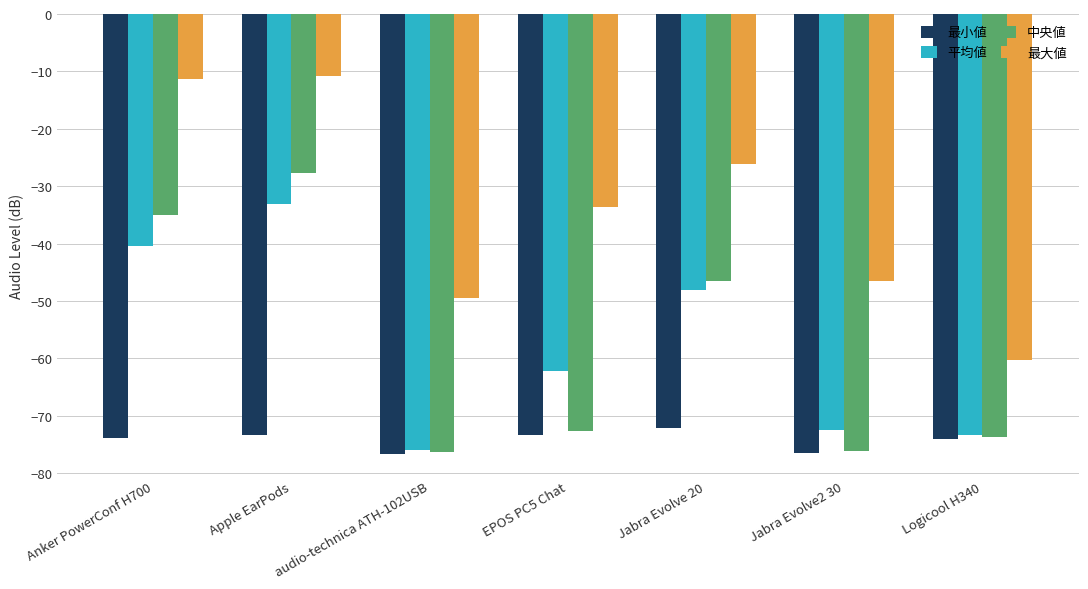

The 中央値 series shows -73.7 at Logicool H340. True or false?

True